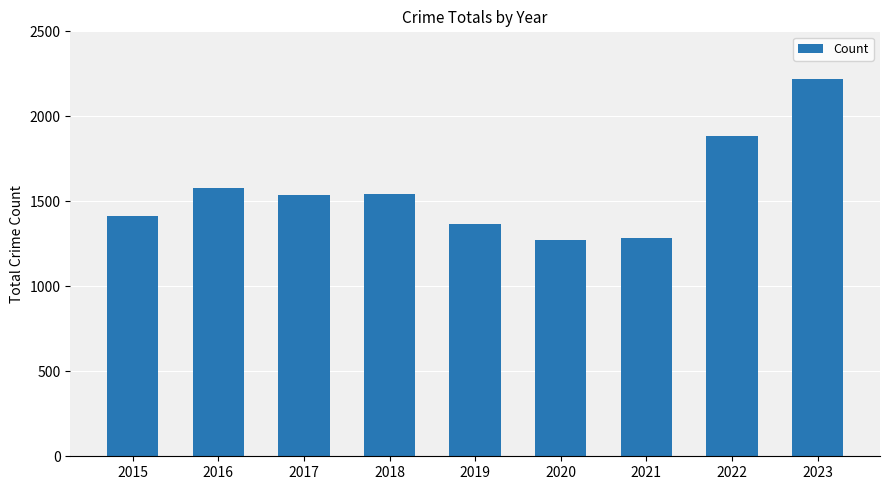

What is the change in value from 2019 to 2021?

-85